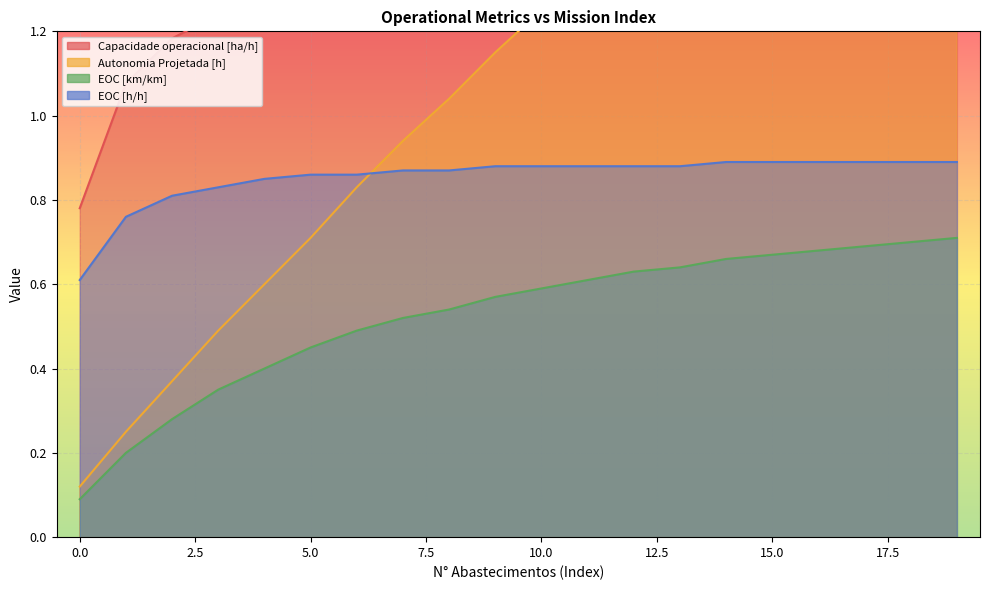

Where does the Capacidade operacional [ha/h] series first go above 1?

1